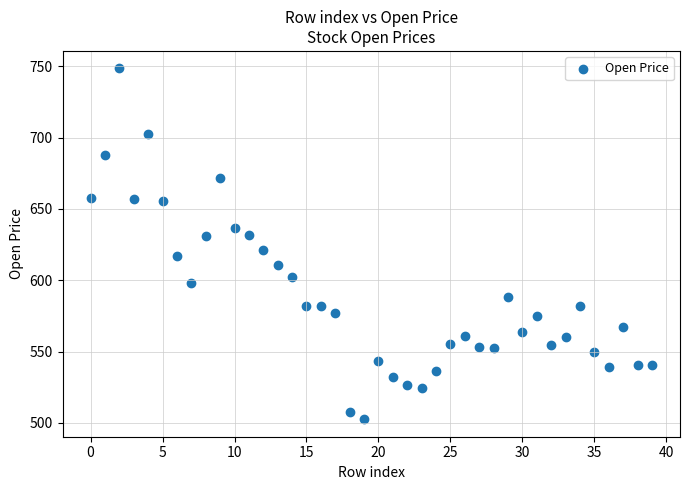

What is the range of Y values (max minus min)?

245.9